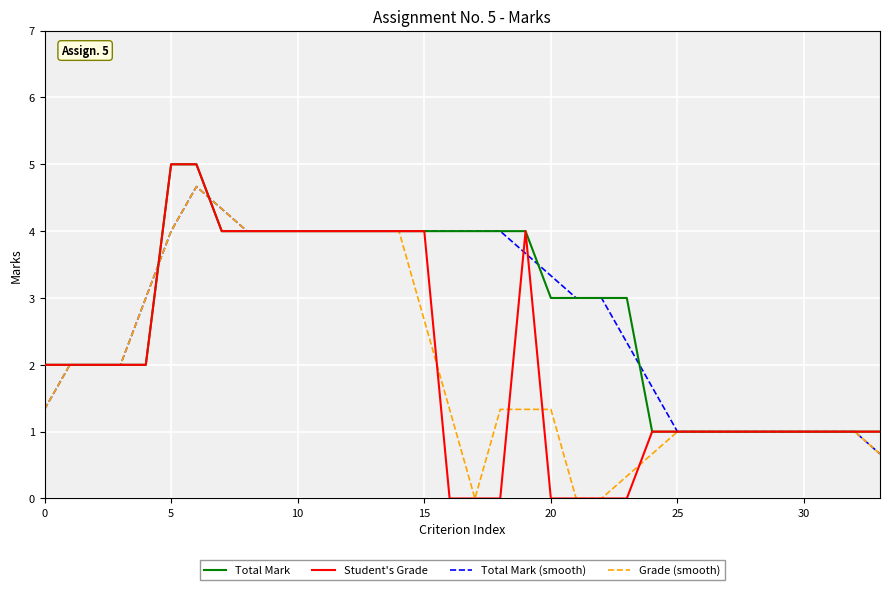

Which series has the widest spread of values?

Student's Grade